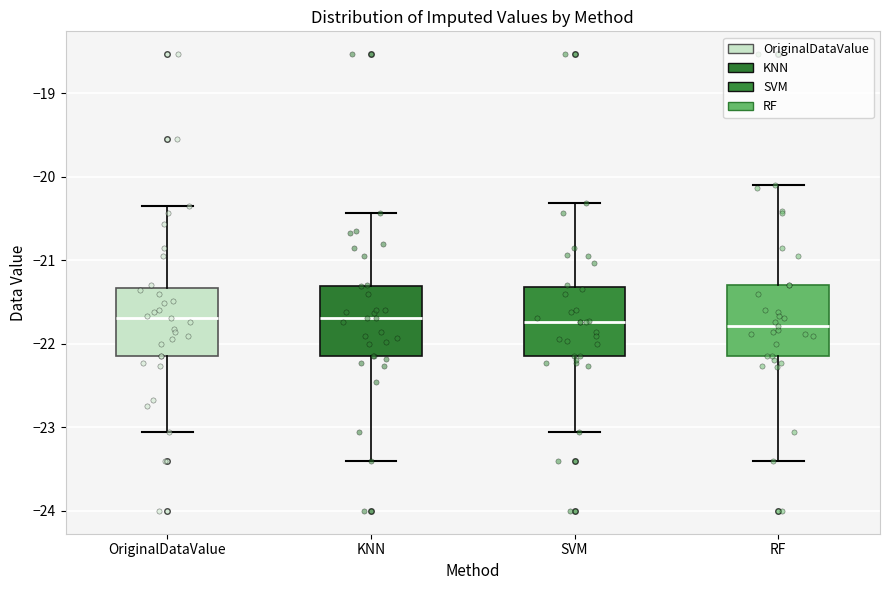

Reading left to right, read every box against the y-axis: the position of its median line, the range the box covers, and the ends of its whiskers. The values are not printed on the chart, so give them approximately, as read against the axis.

OriginalDataValue: median -21.7, box -22.1 to -21.3, whiskers -23.0 to -20.3
KNN: median -21.7, box -22.1 to -21.3, whiskers -23.4 to -20.4
SVM: median -21.7, box -22.1 to -21.3, whiskers -23.0 to -20.3
RF: median -21.8, box -22.1 to -21.3, whiskers -23.4 to -20.1